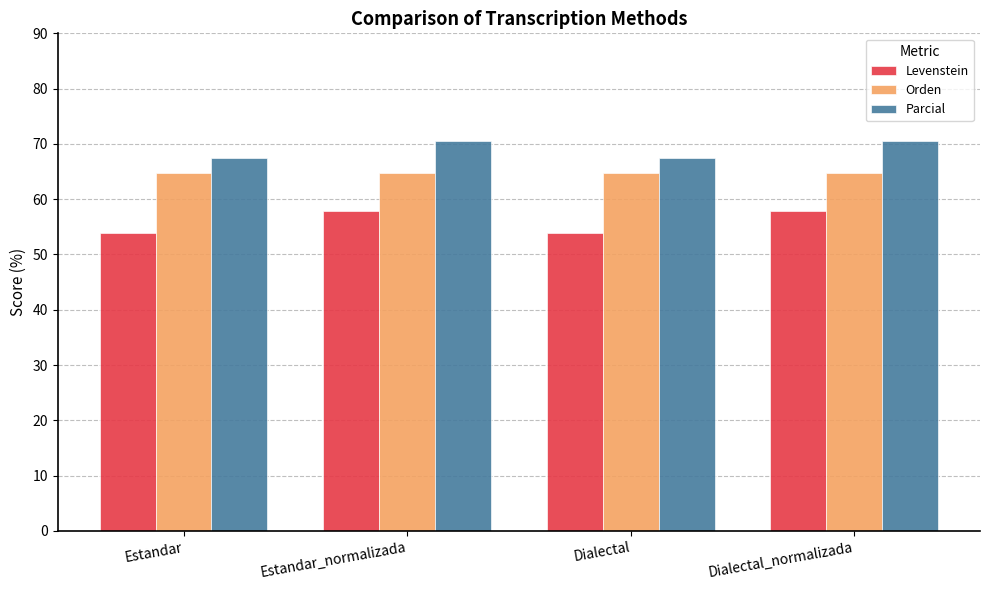

The Levenstein series shows 57.9 at Dialectal_normalizada. True or false?

True